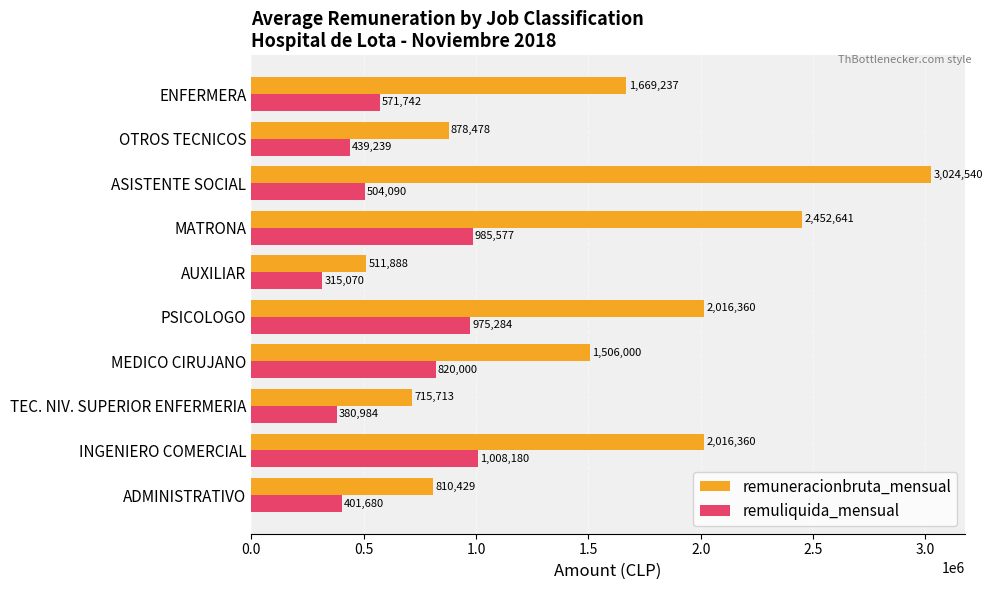

At which label does remuneracionbruta_mensual reach its peak?

ASISTENTE SOCIAL